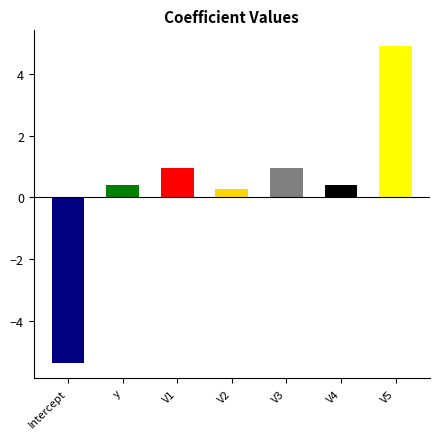

At which label does the data first exceed 0?

y